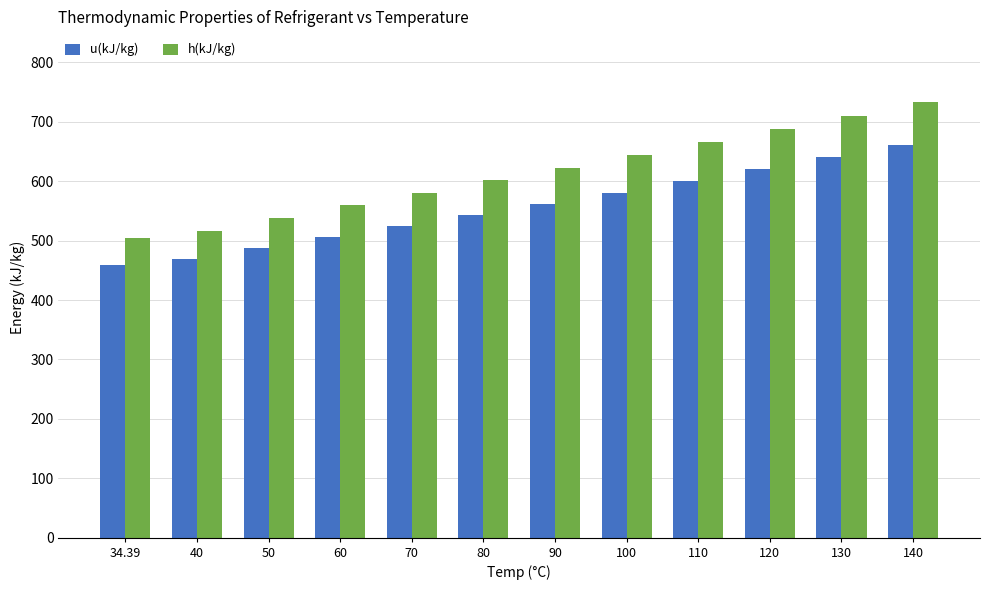

What is the smallest value displayed?

459.1